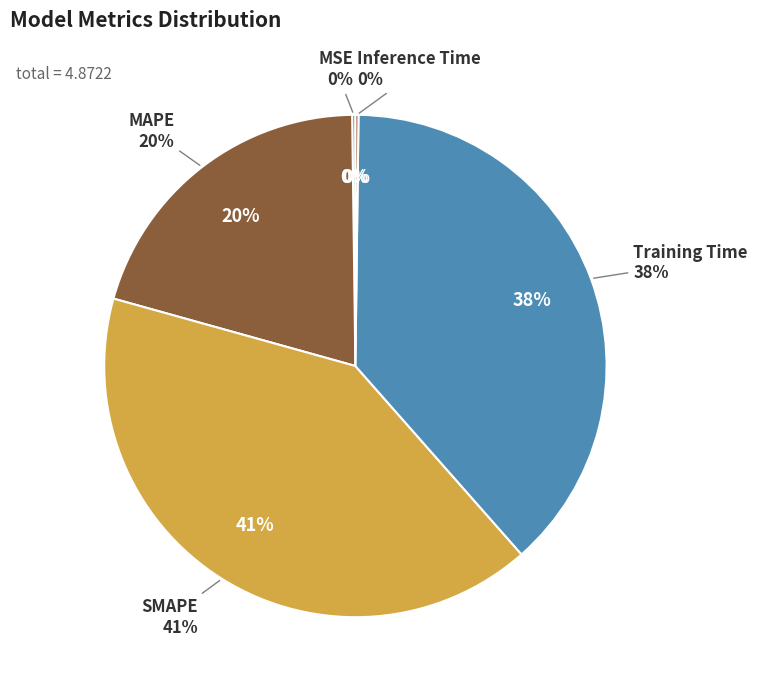

To the nearest percent, what portion does Training Time represent?

38%